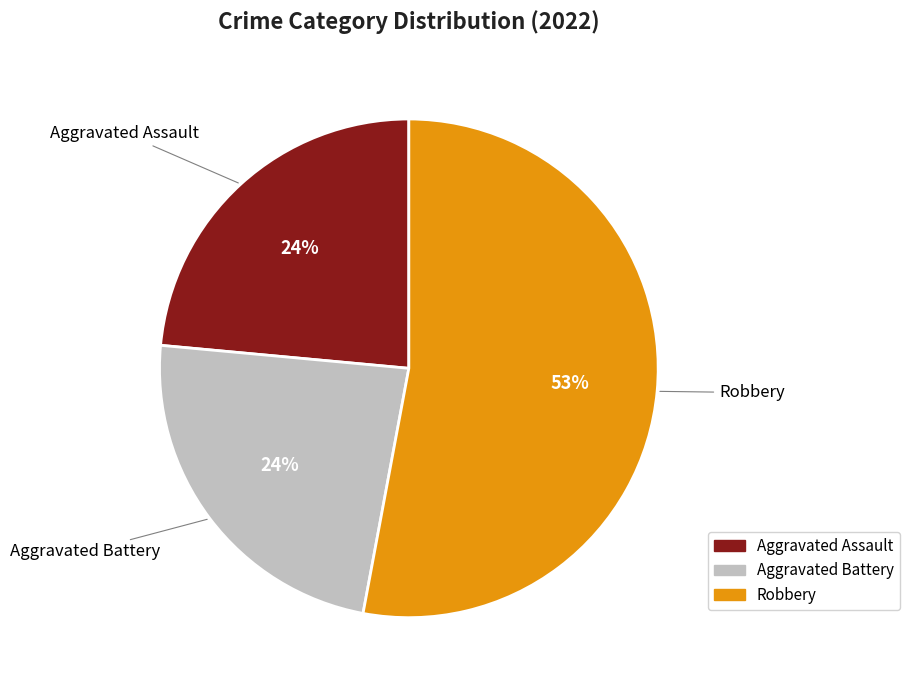

Is there a majority slice in this chart?

Yes